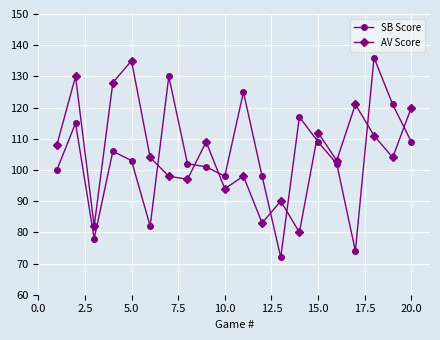

Which series ends up on top after the final intersection of SB Score and AV Score?

AV Score